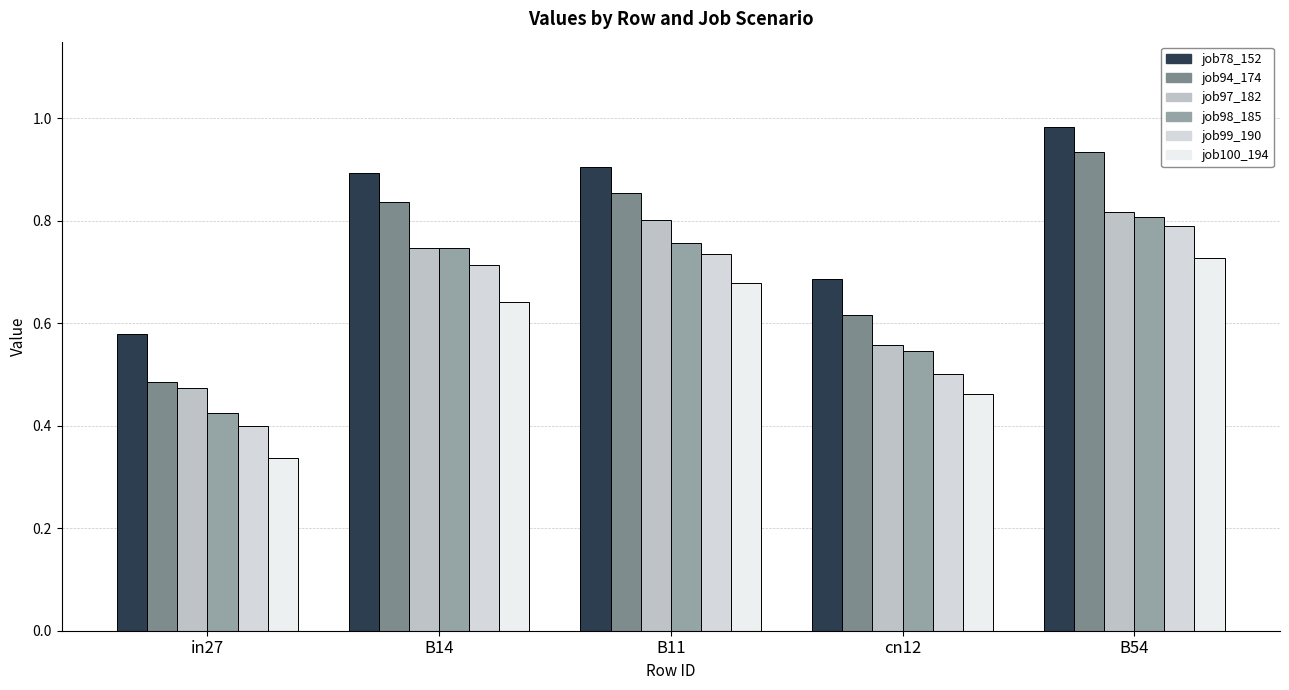

Does the chart contain stacked bars?

No